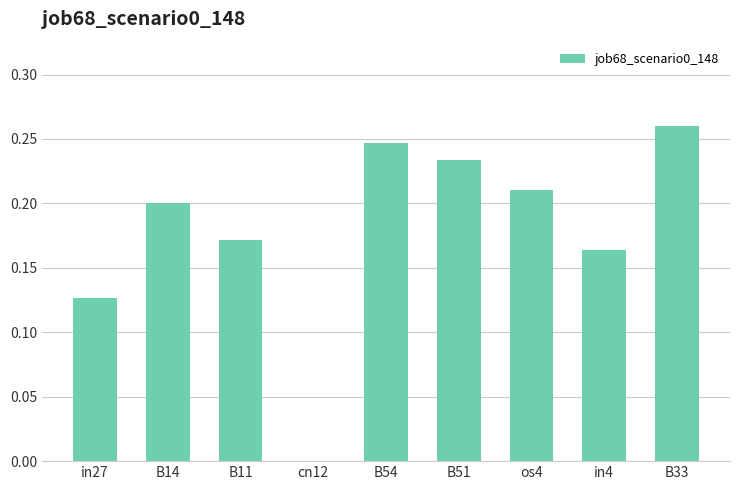

What is the sum of the values at B54 and in4?

0.4